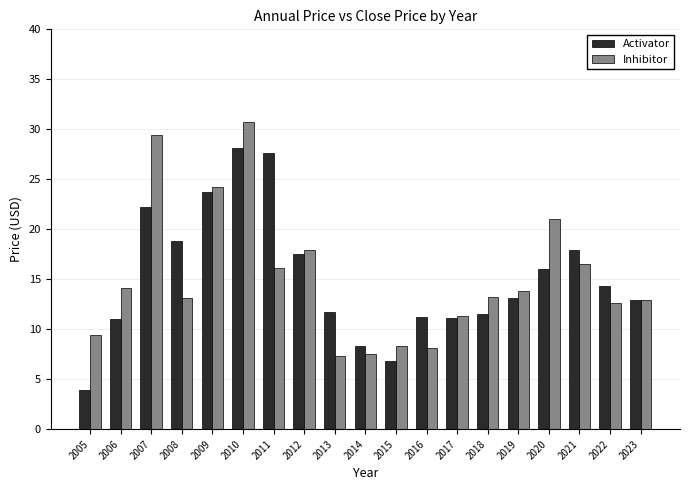

Between 2012 and 2013, which series saw the biggest shift?

Inhibitor